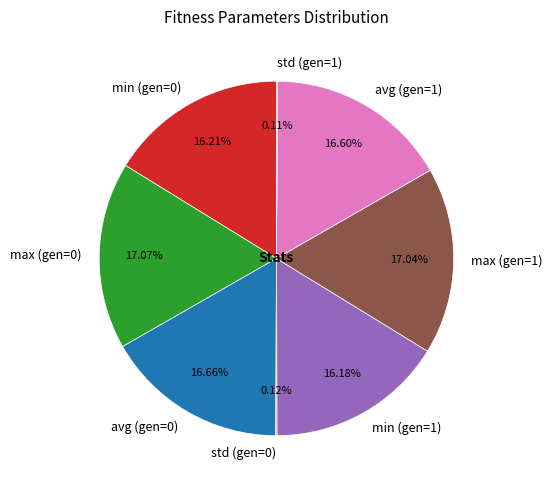

Does max (gen=1) represent more than half of the total?

No